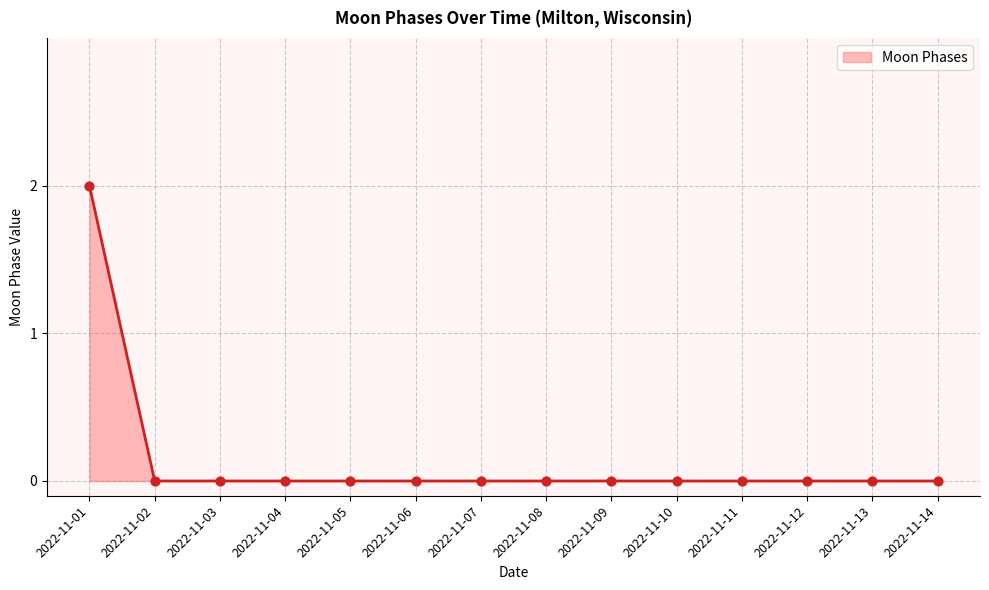

Which category has the highest value across all series?

2022-11-01